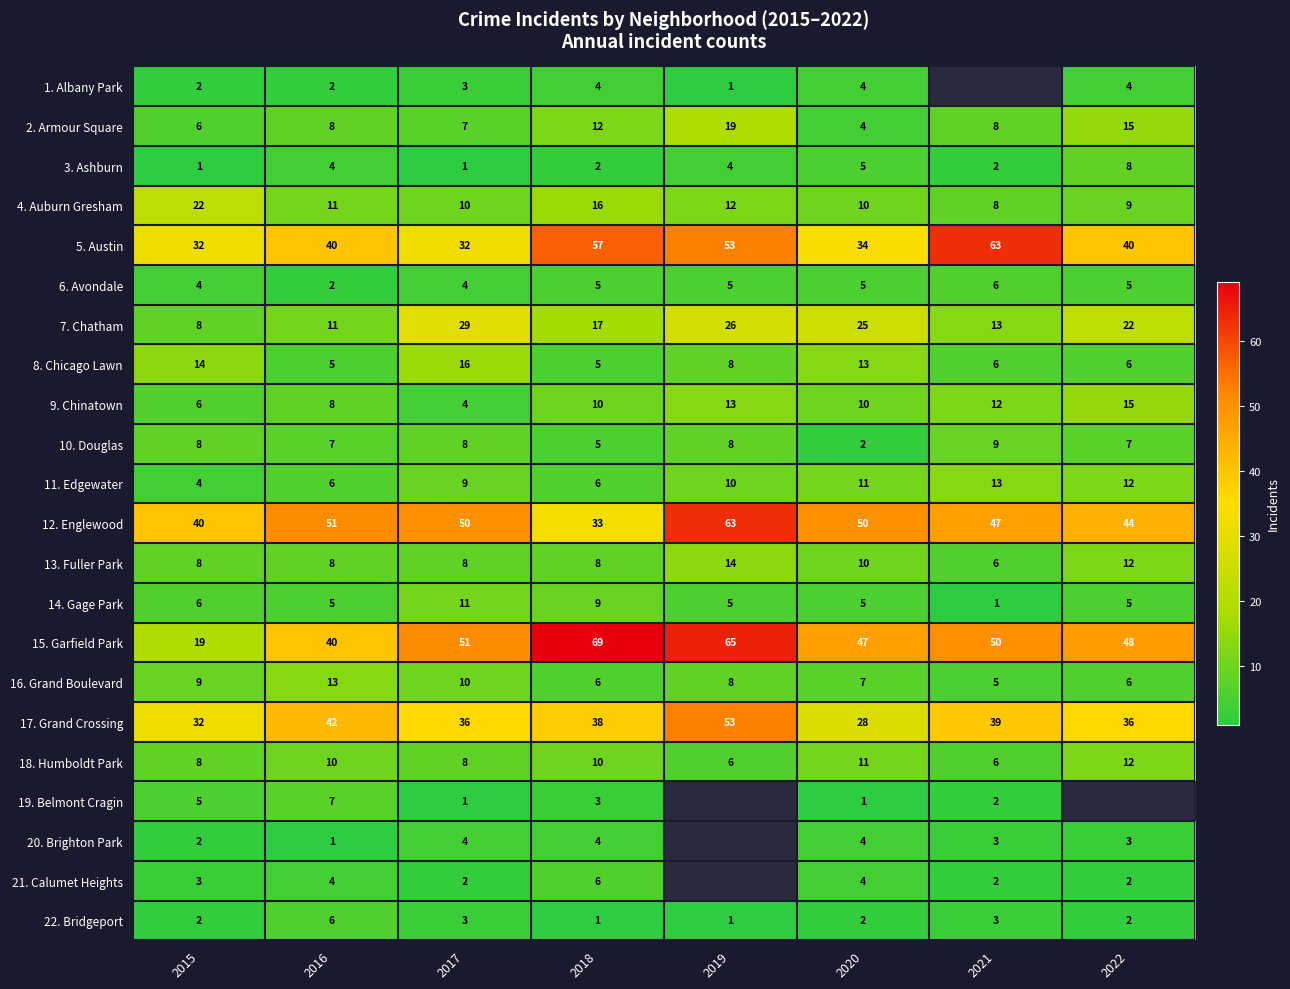

Is it true that 21. Calumet Heights equals 6.4 at 2020?

False